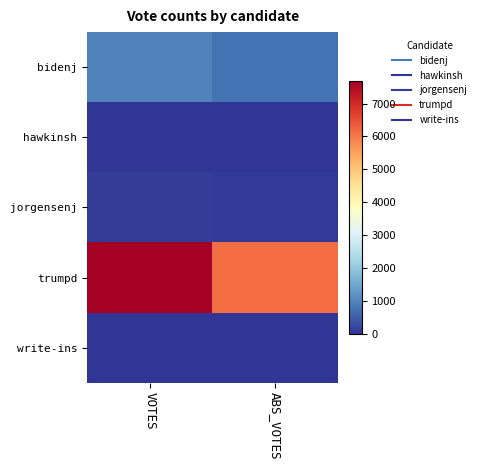

Reading right to left, extract all data points from this chart.

bidenj: ABS_VOTES=772	VOTES=965
hawkinsh: ABS_VOTES=6	VOTES=10
jorgensenj: ABS_VOTES=76	VOTES=115
trumpd: ABS_VOTES=6150	VOTES=7681
write-ins: ABS_VOTES=0	VOTES=2